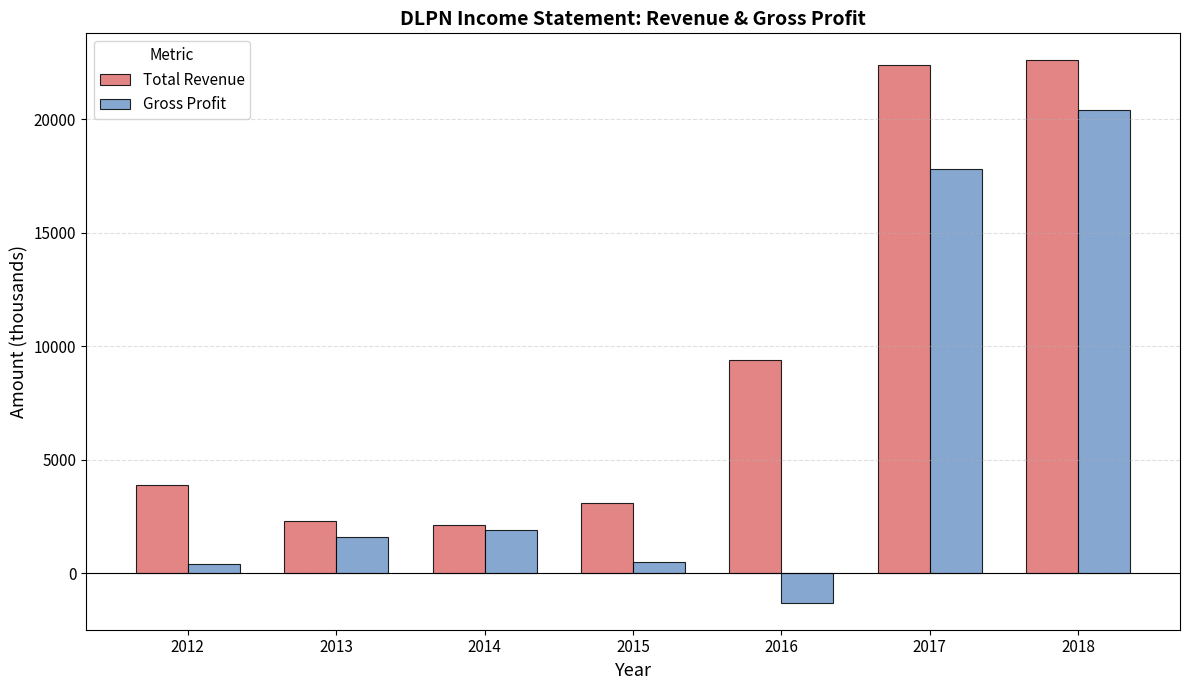

Which series has the widest spread of values?

Gross Profit